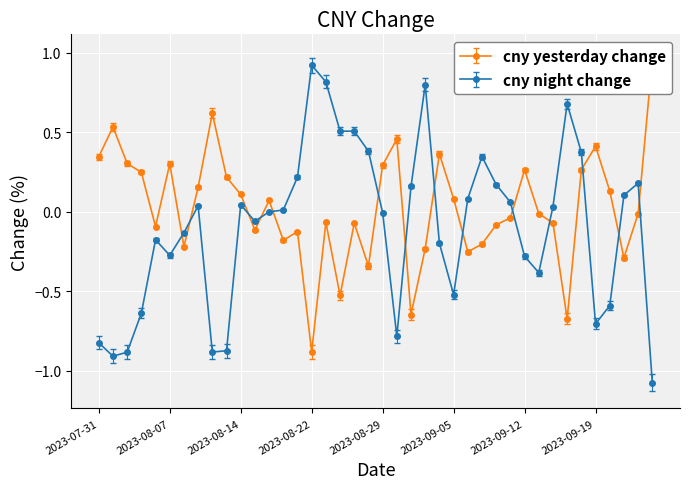

At how many categories does at least one series exceed 0?

36